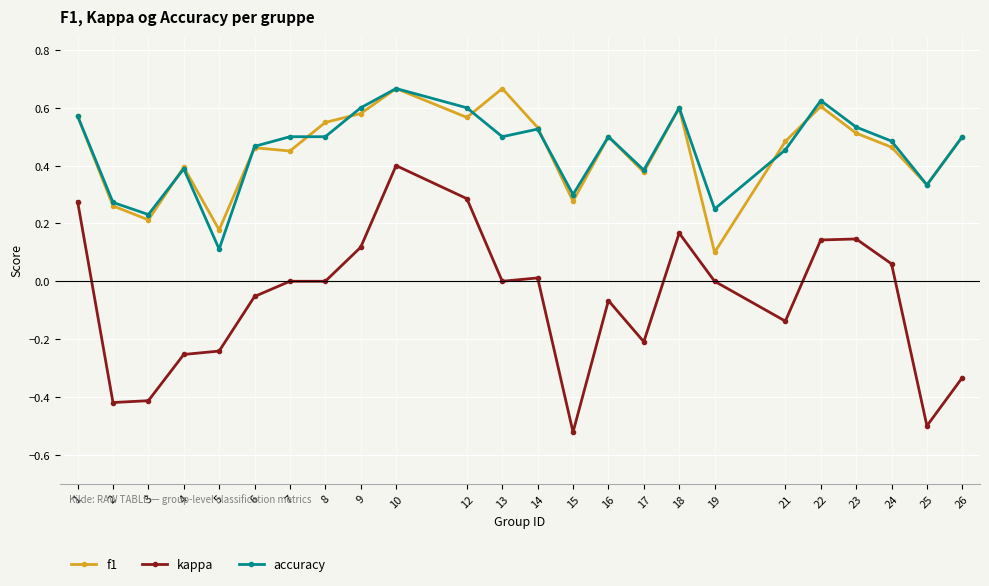

At which category does accuracy reach its first local valley?

3